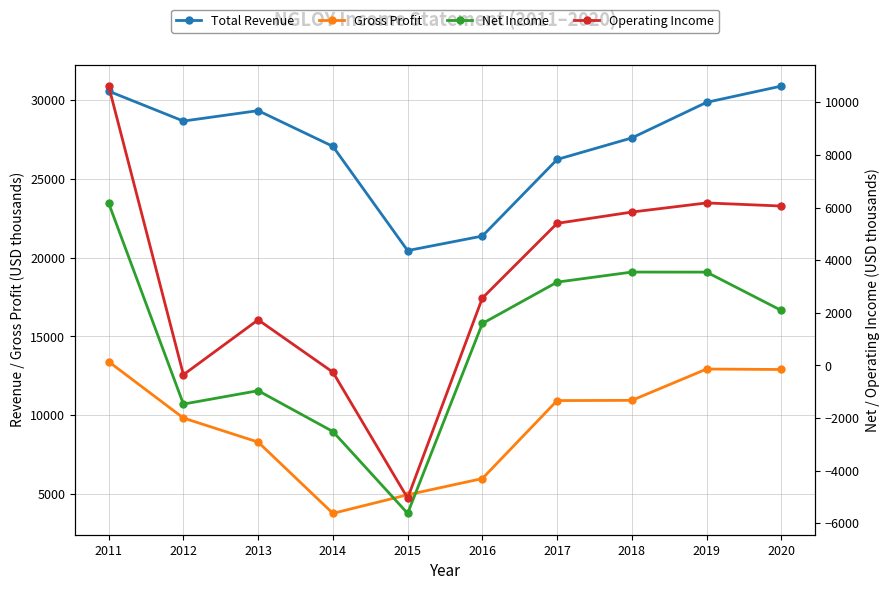

True or false: Gross Profit and Operating Income intersect in this chart.

False